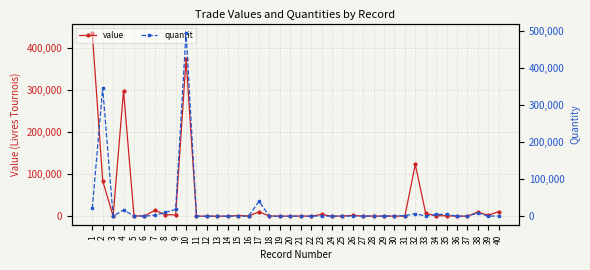

At which category does quantit reach its first local valley?

3